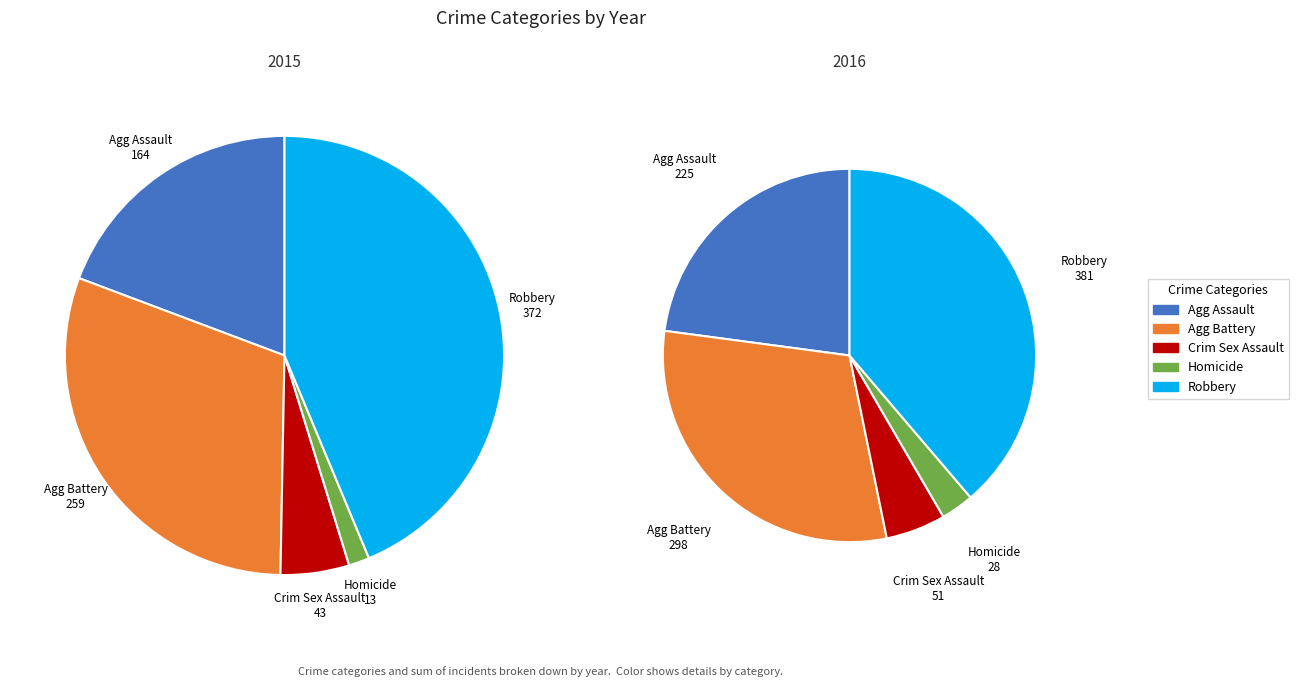

Do Aggravated Assault and Robbery together represent more than half of the pie?

Yes